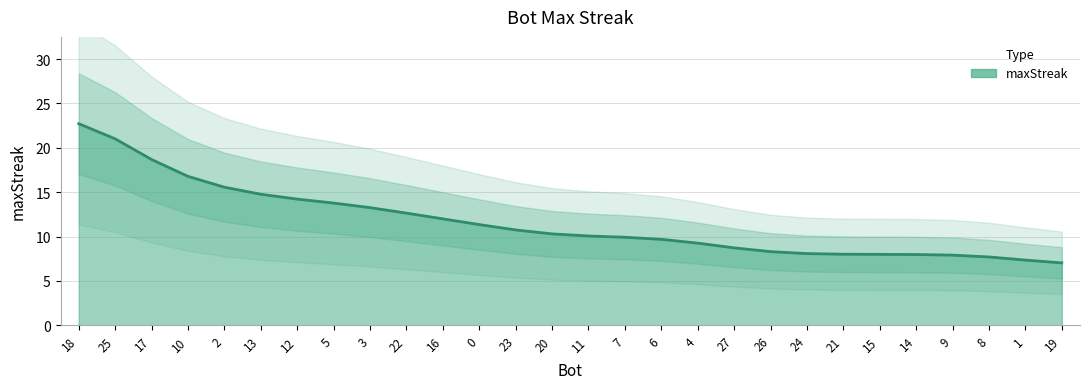

Rank the categories by value from lowest to highest.

19, 1, 8, 9, 14, 15, 21, 24, 26, 27, 4, 6, 7, 11, 20, 23, 0, 16, 22, 3, 5, 12, 13, 2, 10, 17, 25, 18